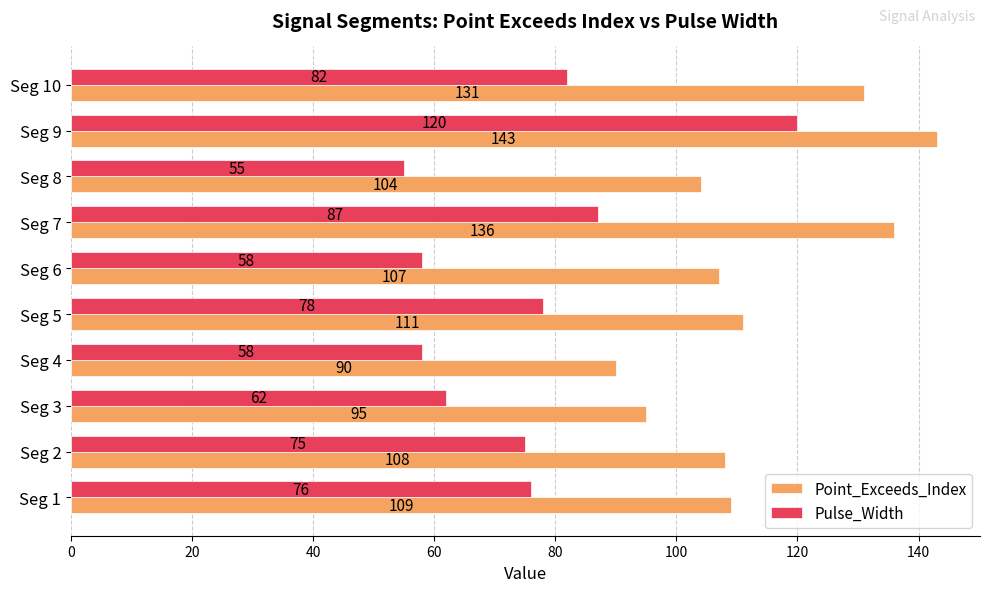

At which category does the chart reach its peak across all series?

Seg 9